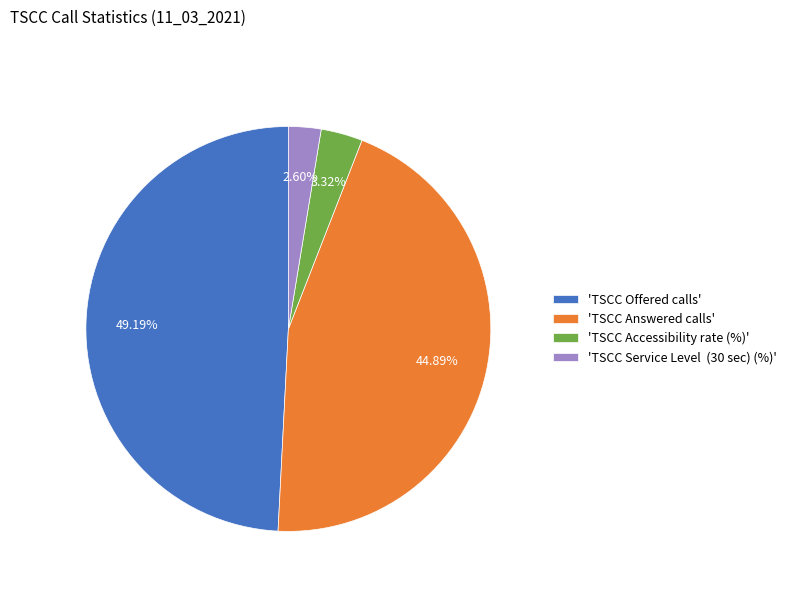

Does any single category account for the majority?

No